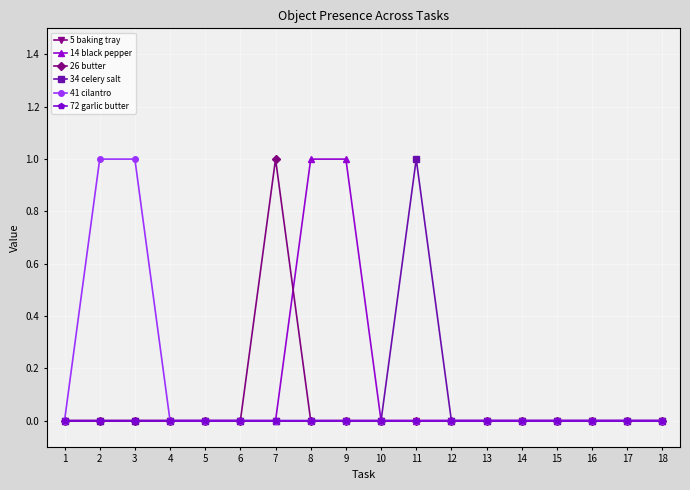

Reading right to left, what are all the values shown in this chart?

5 baking tray: 0	0	0	0	0	0	0	0	0	0	0	0	0	0	0	0	0	0
14 black pepper: 0	0	0	0	0	0	0	0	0	1	1	0	0	0	0	0	0	0
26 butter: 0	0	0	0	0	0	0	0	0	0	0	1	0	0	0	0	0	0
34 celery salt: 0	0	0	0	0	0	0	1	0	0	0	0	0	0	0	0	0	0
41 cilantro: 0	0	0	0	0	0	0	0	0	0	0	0	0	0	0	1	1	0
72 garlic butter: 0	0	0	0	0	0	0	0	0	0	0	0	0	0	0	0	0	0